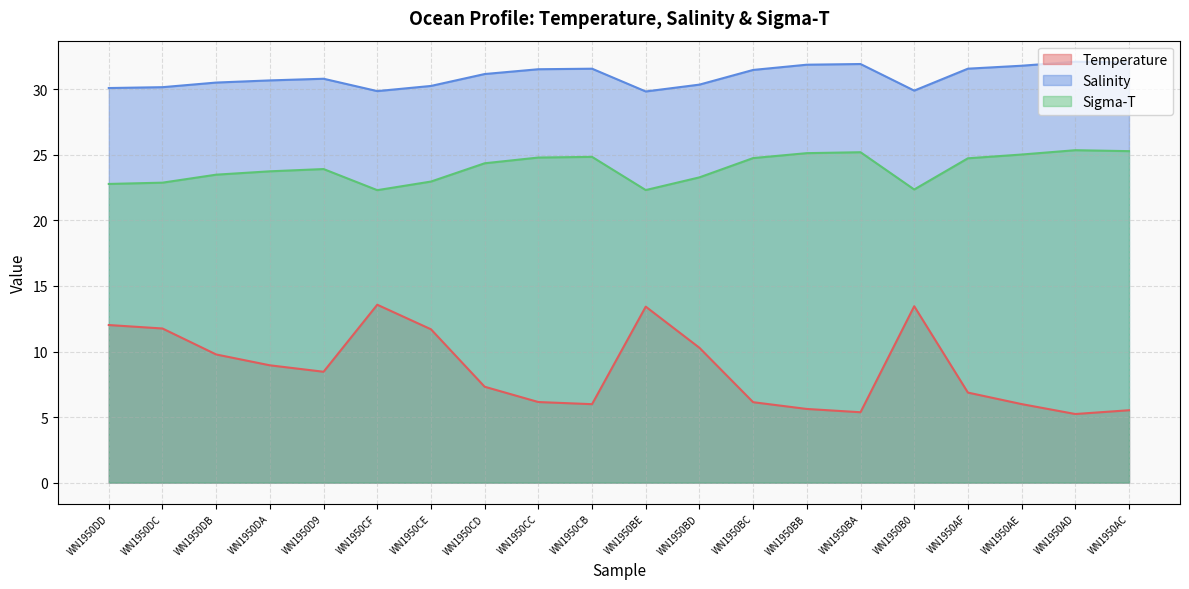

In Temperature, how many points are lower than both neighbors (excluding endpoints)?

4